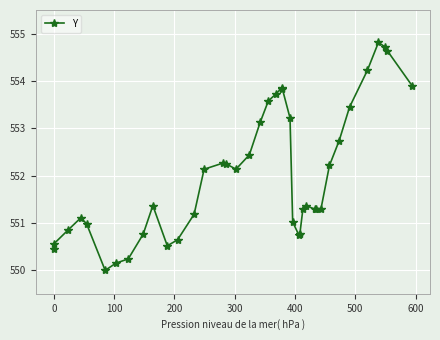

What is the difference between the maximum and minimum values?

4.8